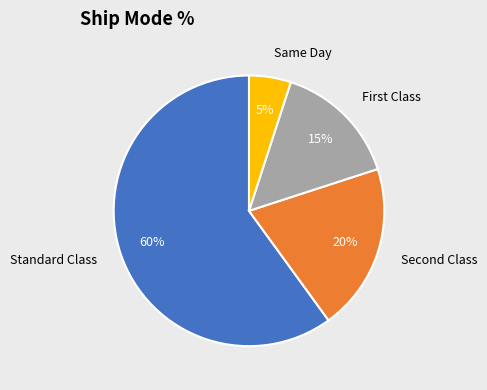

Which category accounts for the majority?

Standard Class